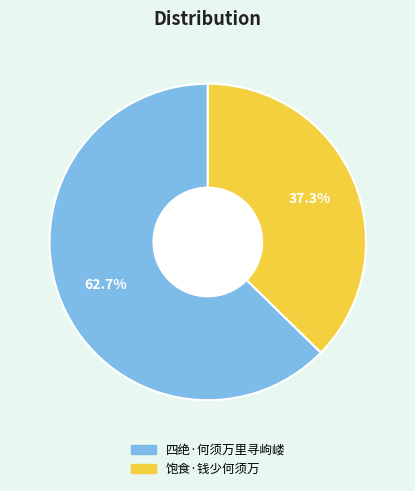

Is it true that 饱食·钱少何须万 is 37% of the pie?

True